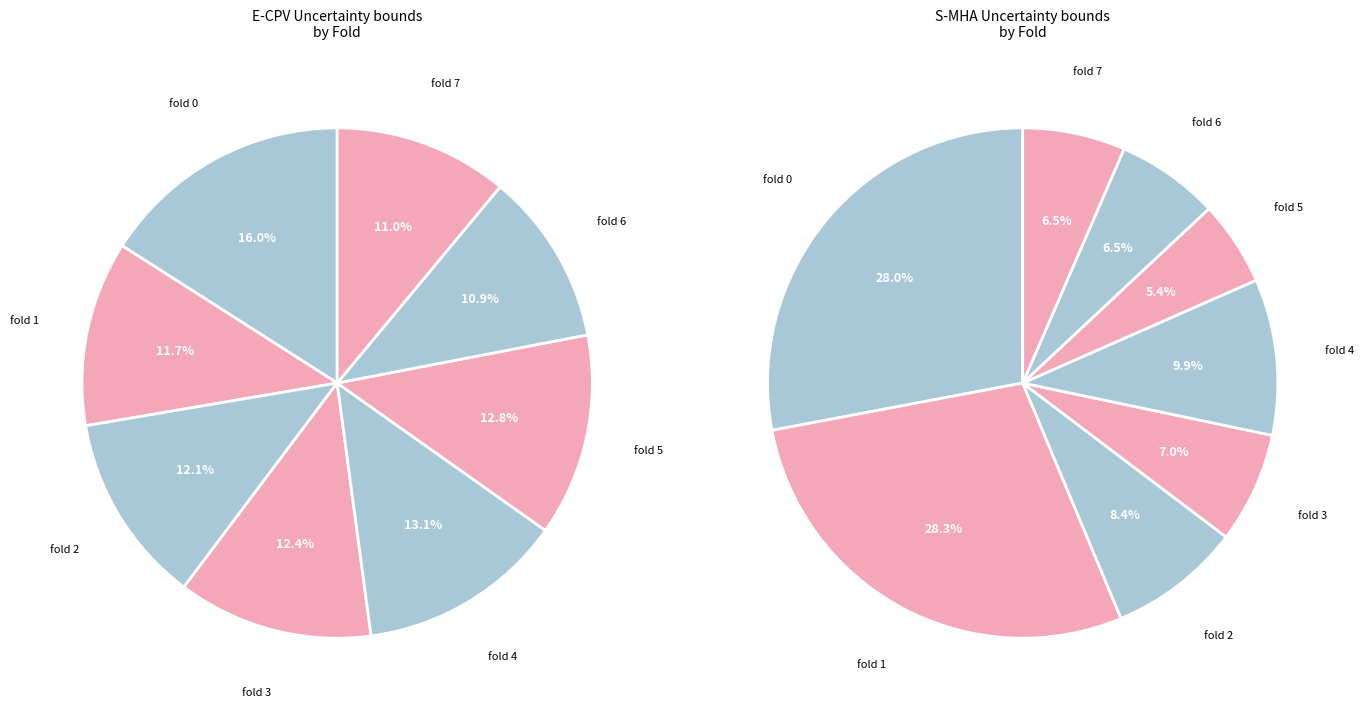

The fold 6 slice represents 1% of the pie. True or false?

False